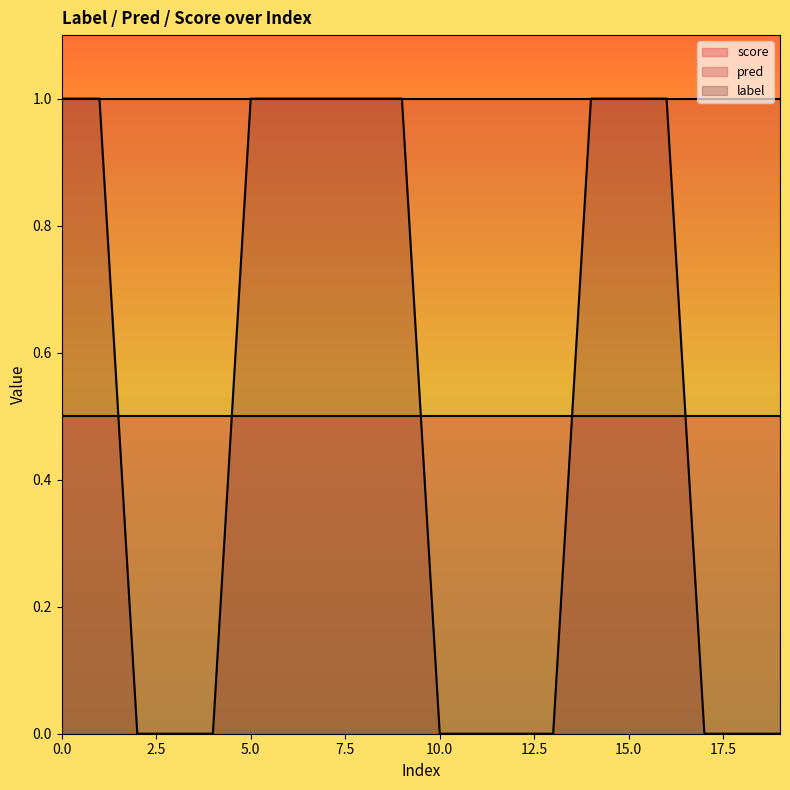

Does the chart display data point markers on the line(s)?

No